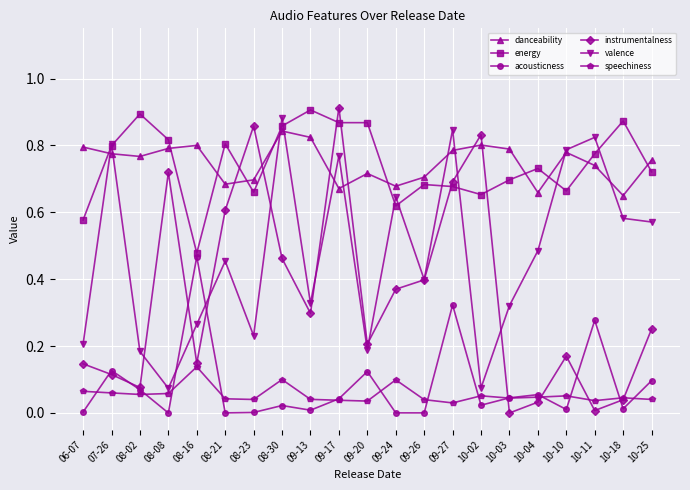

Between 08-30 and 09-24, which series saw the biggest shift?

energy